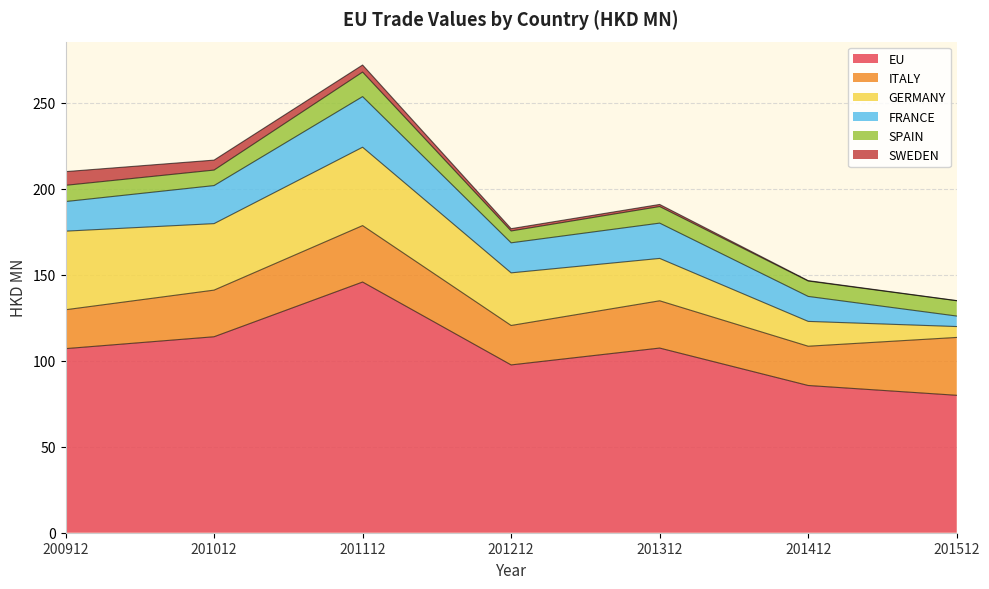

What is the highest value of the GERMANY series?

45.7